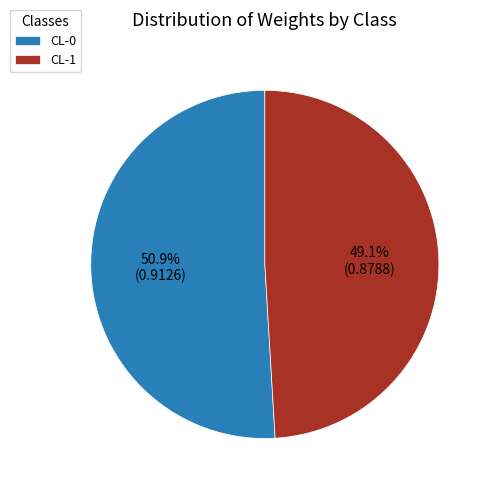

What is the smallest slice in the pie chart?

CL-1